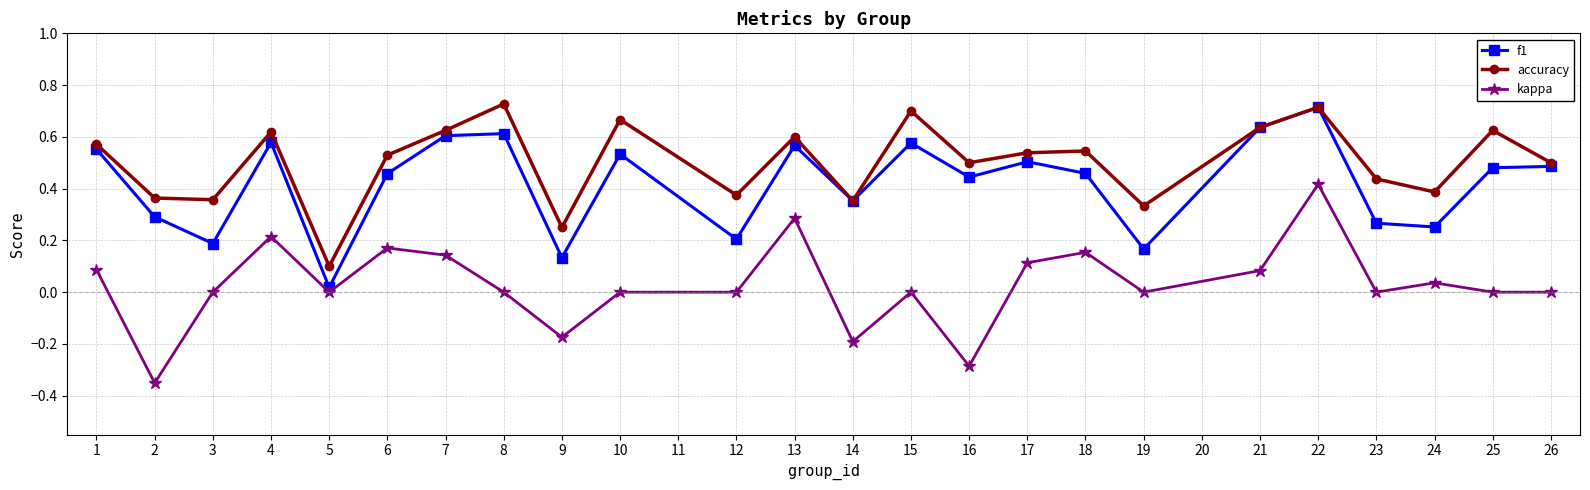

How many data points does each series have?

24